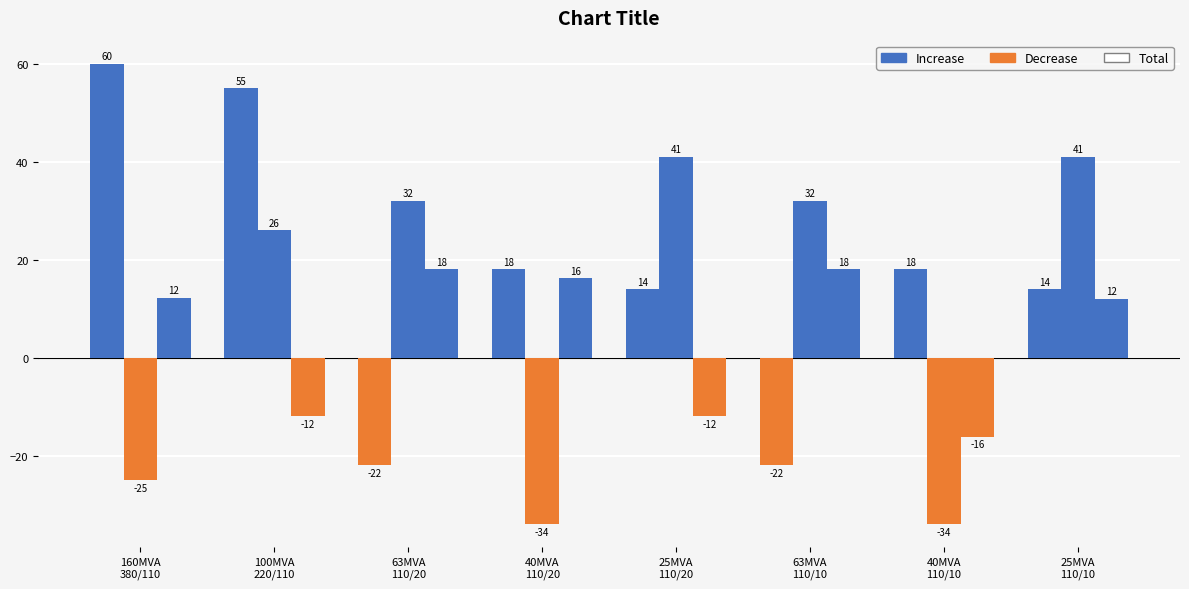

Reading left to right, what are all the values shown in this chart?

pfe_kw: 160MVA
380/110=60.0	100MVA
220/110=55.0	63MVA
110/20=-22.0	40MVA
110/20=18.0	25MVA
110/20=14.0	63MVA
110/10=-22.0	40MVA
110/10=18.0	25MVA
110/10=14.0
vkr_percent: 160MVA
380/110=-25.0	100MVA
220/110=26.0	63MVA
110/20=32.0	40MVA
110/20=-34.0	25MVA
110/20=41.0	63MVA
110/10=32.0	40MVA
110/10=-34.0	25MVA
110/10=41.0
vk_percent: 160MVA
380/110=12.2	100MVA
220/110=-12.0	63MVA
110/20=18.0	40MVA
110/20=16.2	25MVA
110/20=-12.0	63MVA
110/10=18.0	40MVA
110/10=-16.2	25MVA
110/10=12.0